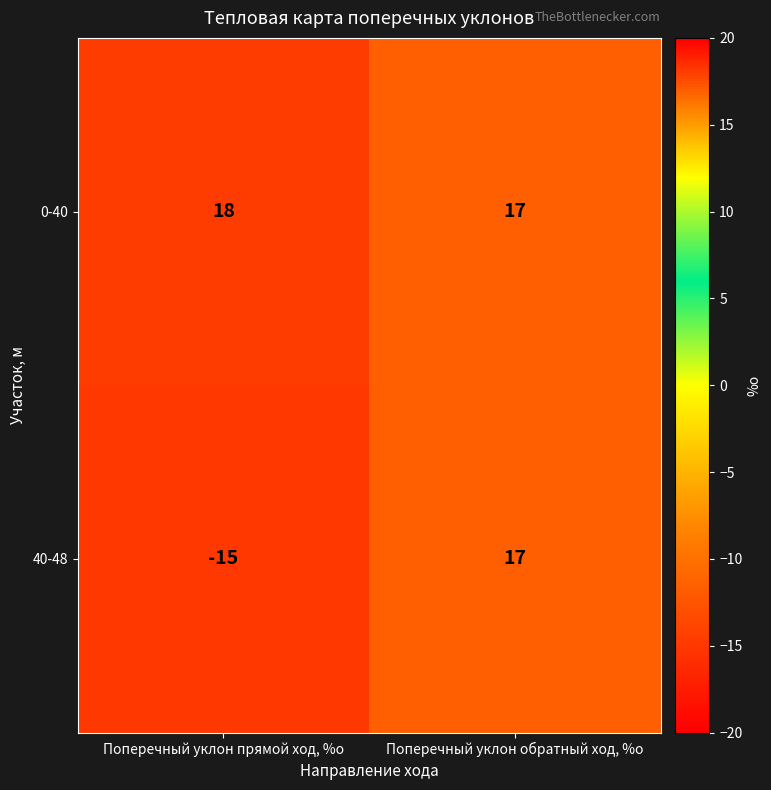

True or false: 40-48 has a value of 17 at Поперечный уклон обратный ход, %о.

True